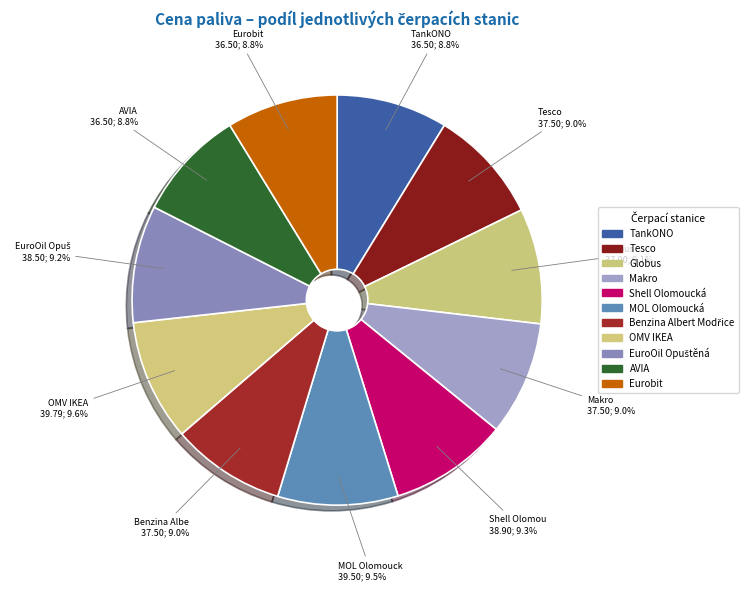

How many segments does this pie chart have?

11